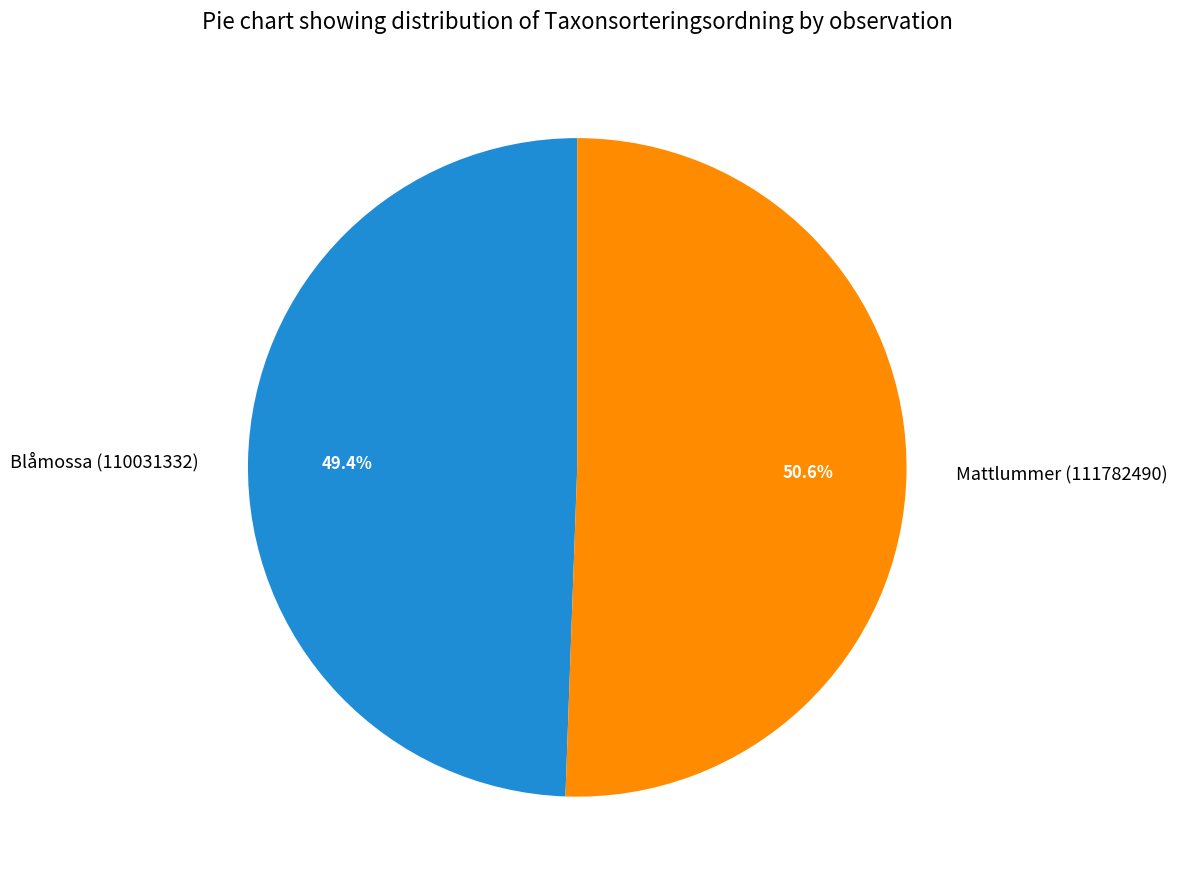

What portion of the pie excludes Blåmossa (110031332)?

50.6%